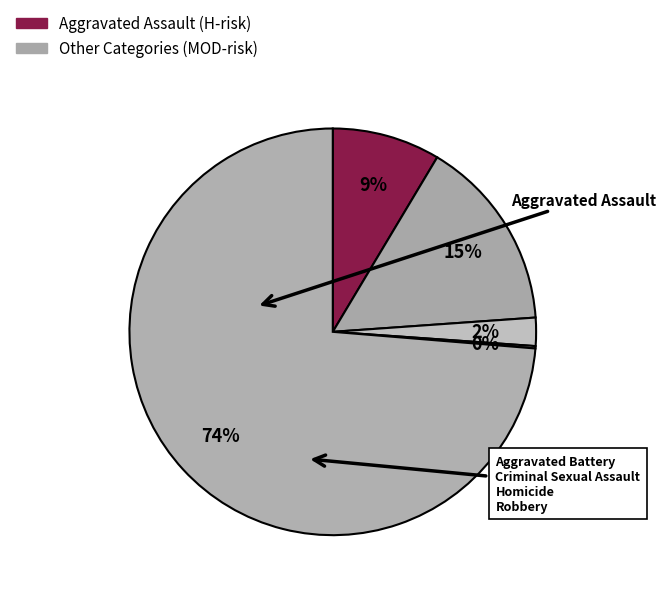

Count the number of slices in the pie.

5